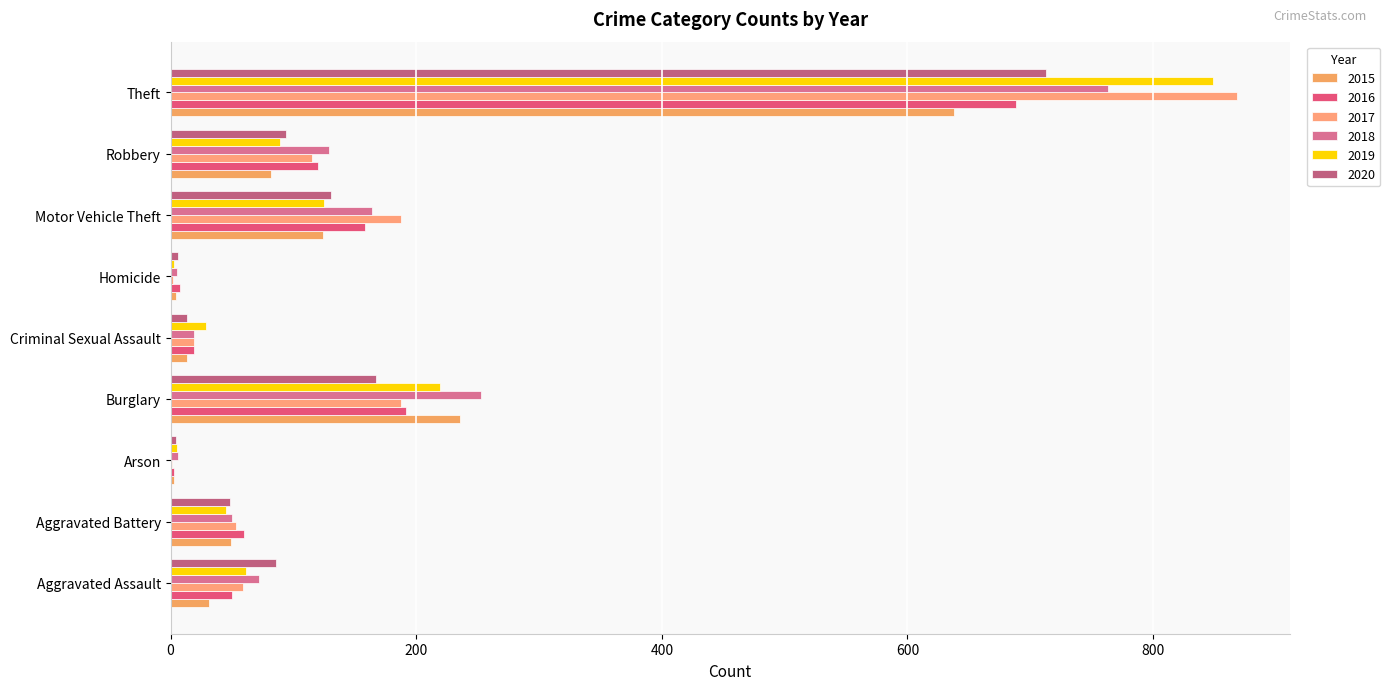

Rank the series by their maximum value, from highest to lowest.

2017, 2019, 2018, 2020, 2016, 2015